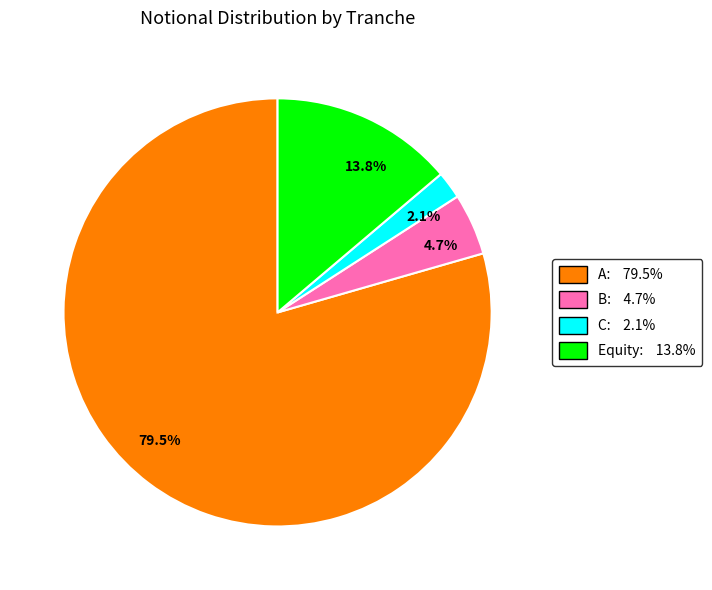

How many segments does this pie chart have?

4